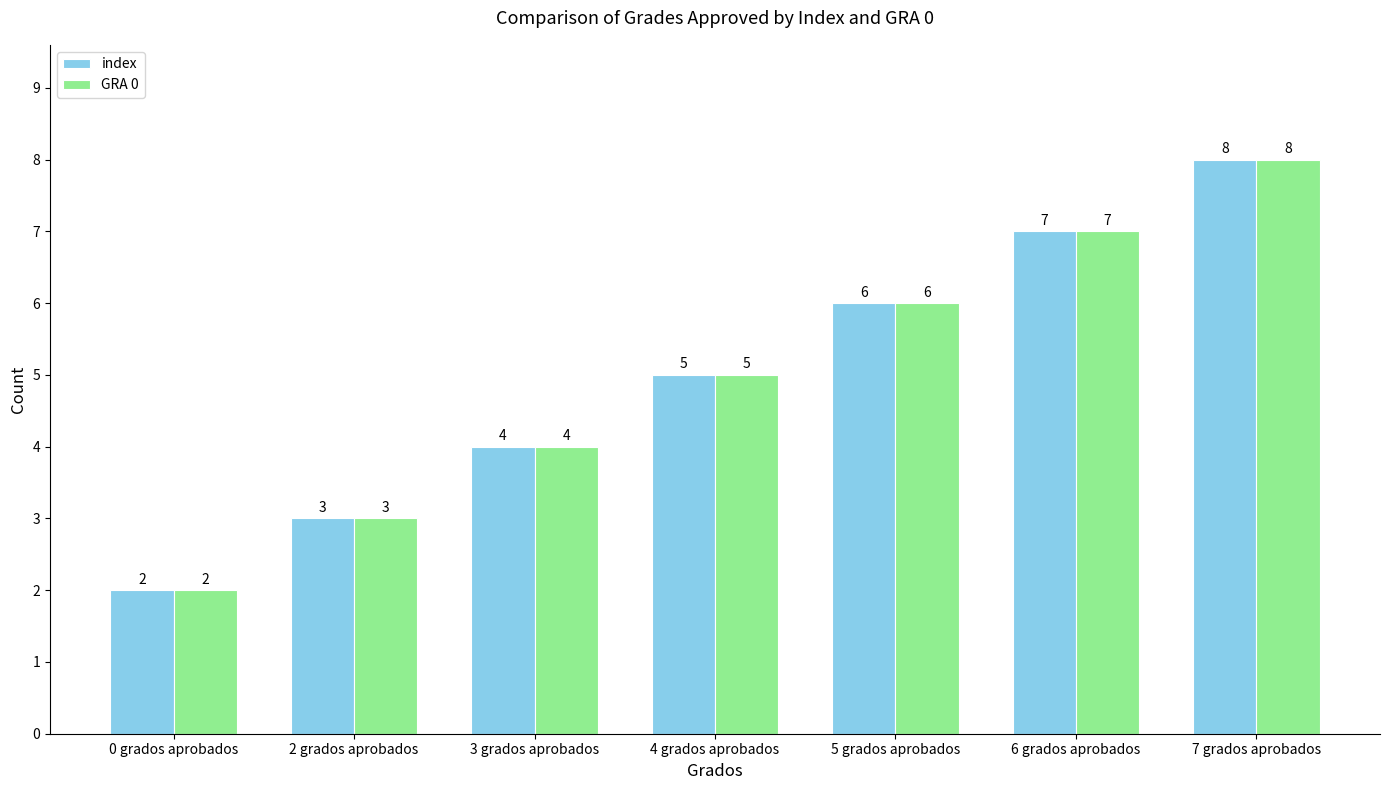

How many data points in GRA 0 are less than 5?

3